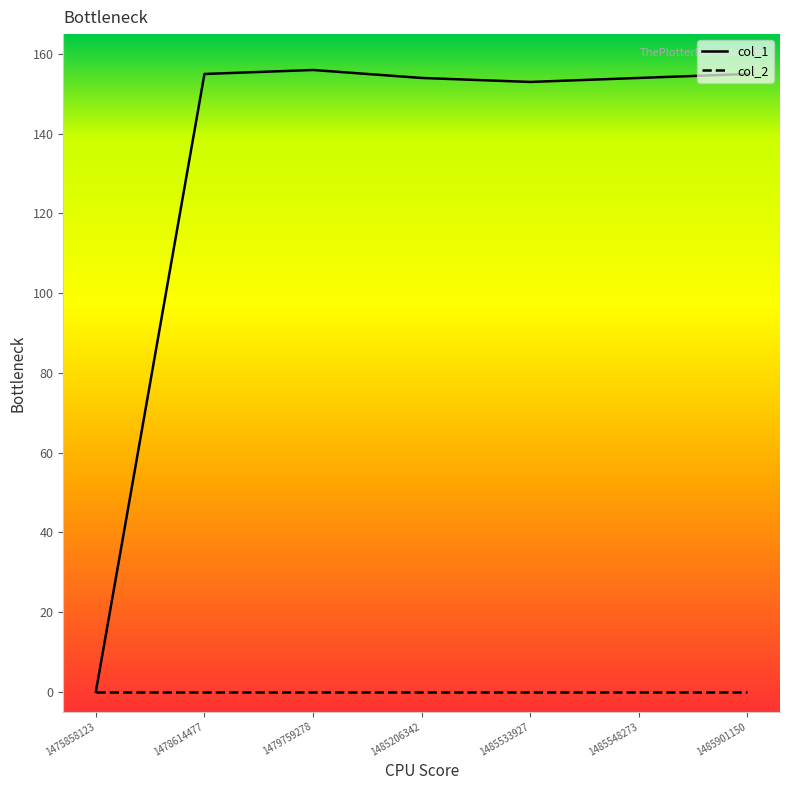

True or false: col_1 has a value of 79 at 1475858123.

False